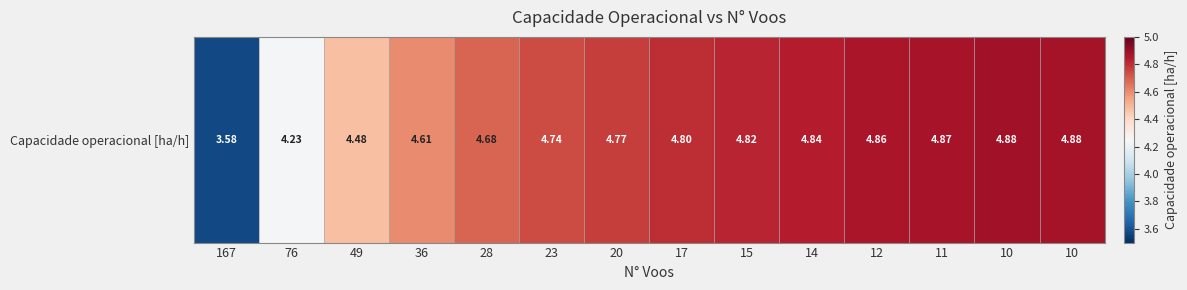

Is it true that the value at 11 is 4.9?

True